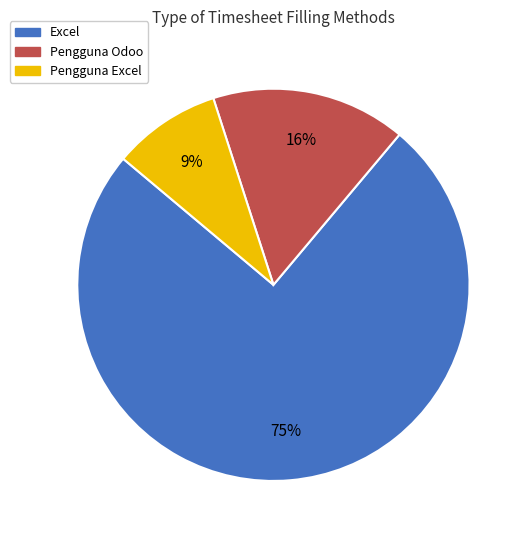

To the nearest percent, what is the combined percentage of Excel and Pengguna Excel?

84%